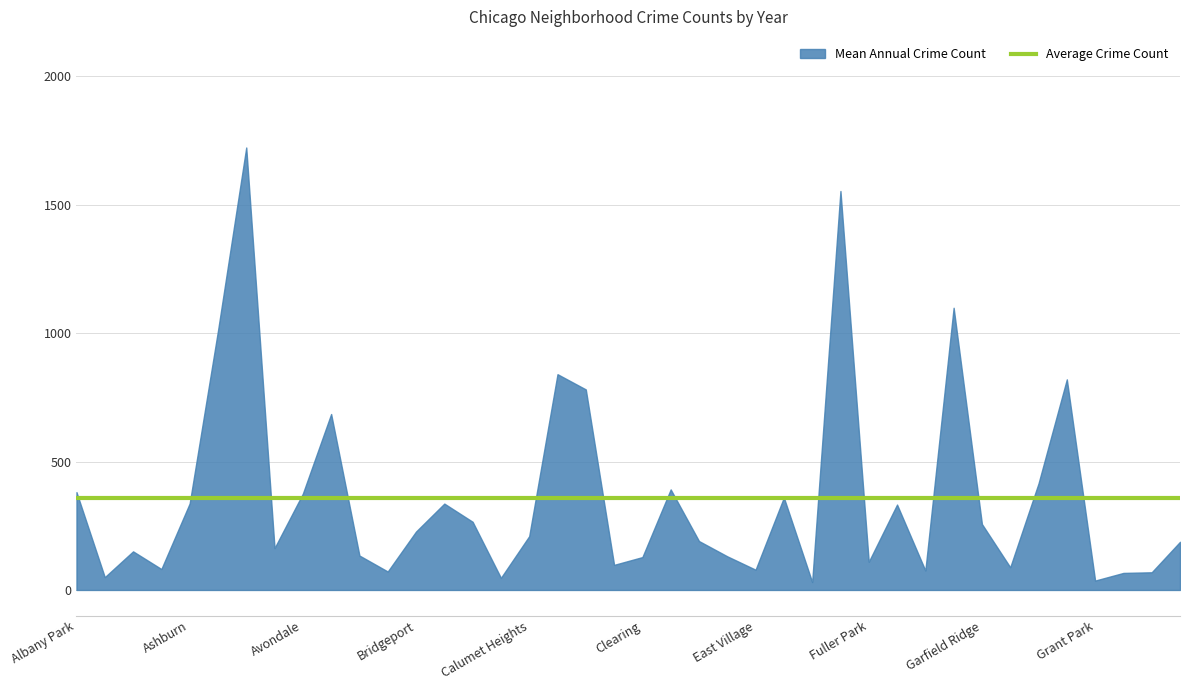

What is the change in value from Ashburn to Fuller Park?

-227.0